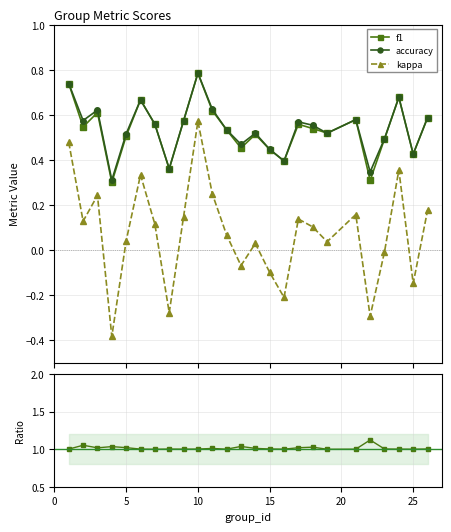

True or false: f1 and kappa intersect in this chart.

False